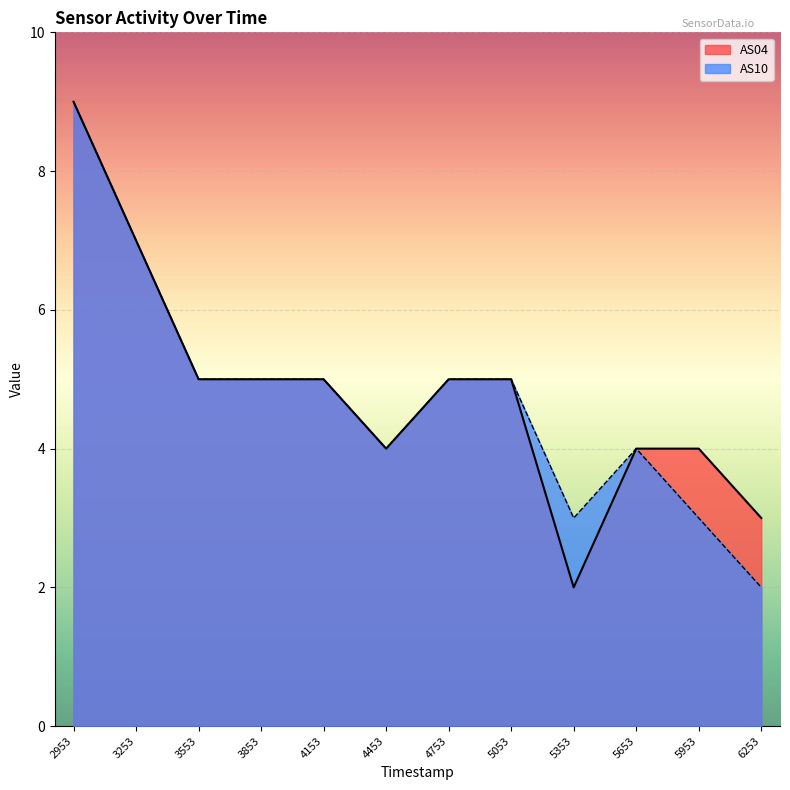

At which label does AS10 reach its peak?

2953